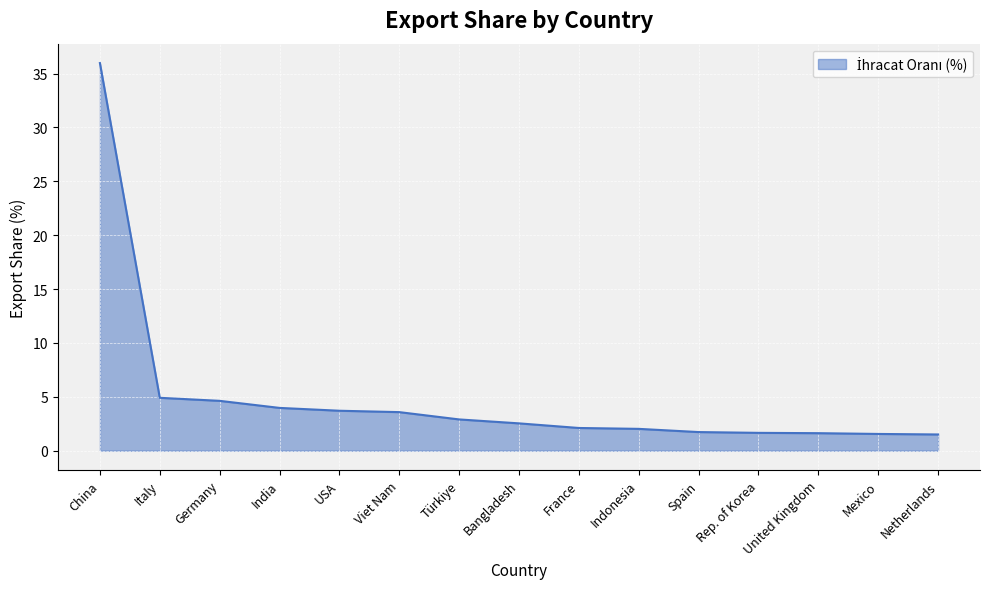

What is the difference between the second highest and second lowest values?

3.4